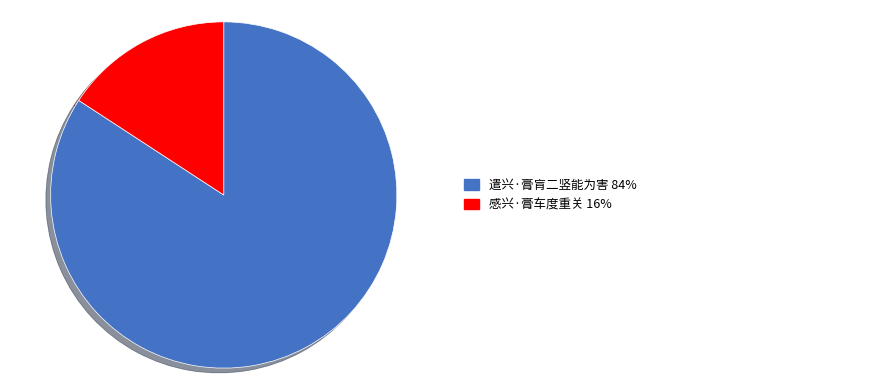

Is there any slice that represents more than half of the pie?

Yes